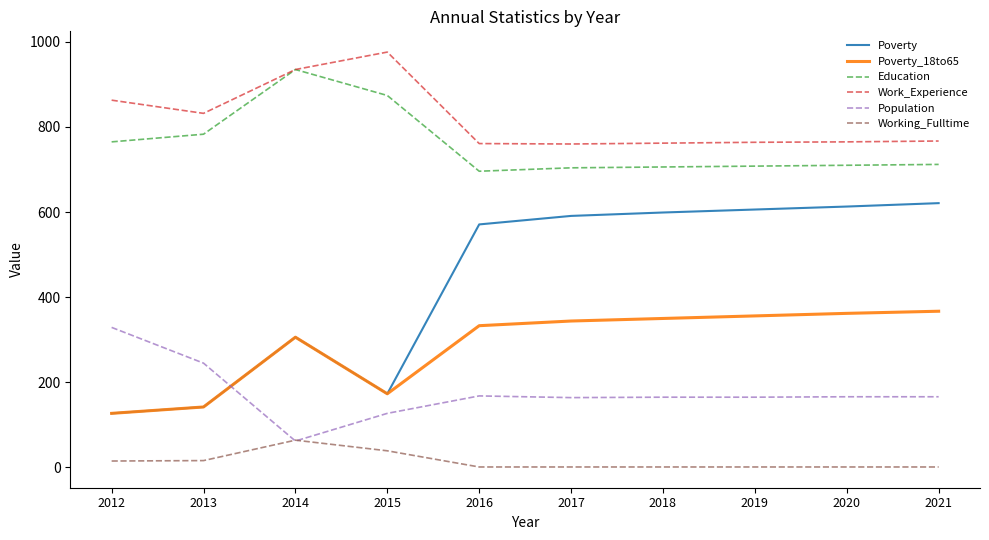

True or false: Work_Experience and Poverty_18to65 intersect in this chart.

False